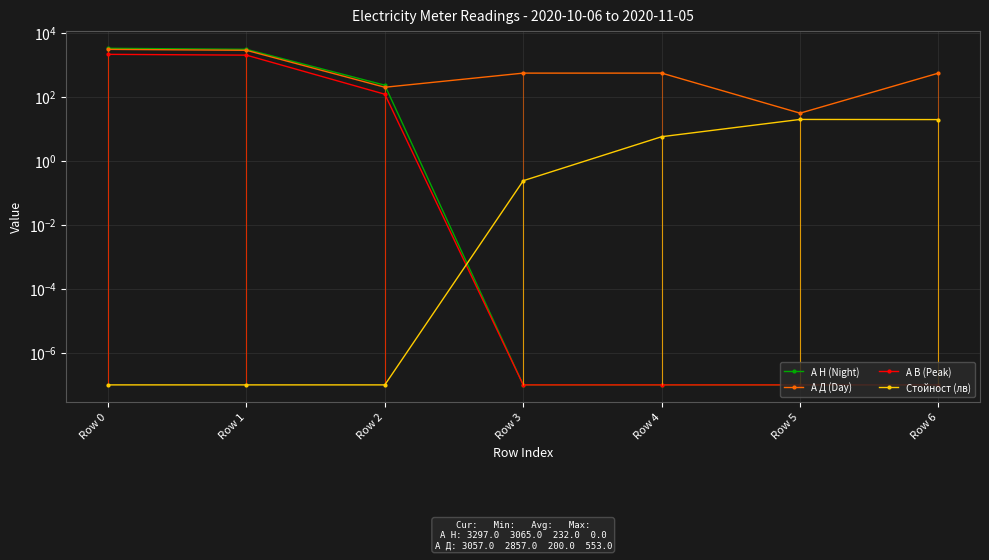

Which series has the largest range (max minus min)?

А Н (Night)